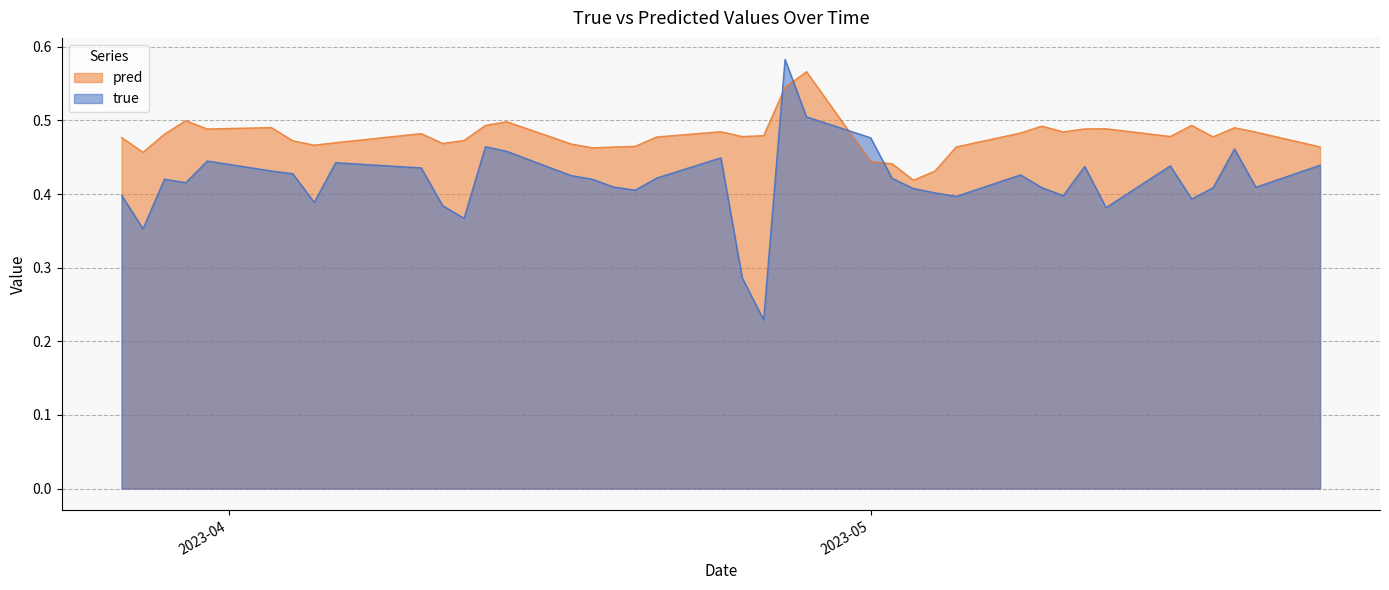

What is the difference between the second highest and second lowest values in the pred series?

0.1